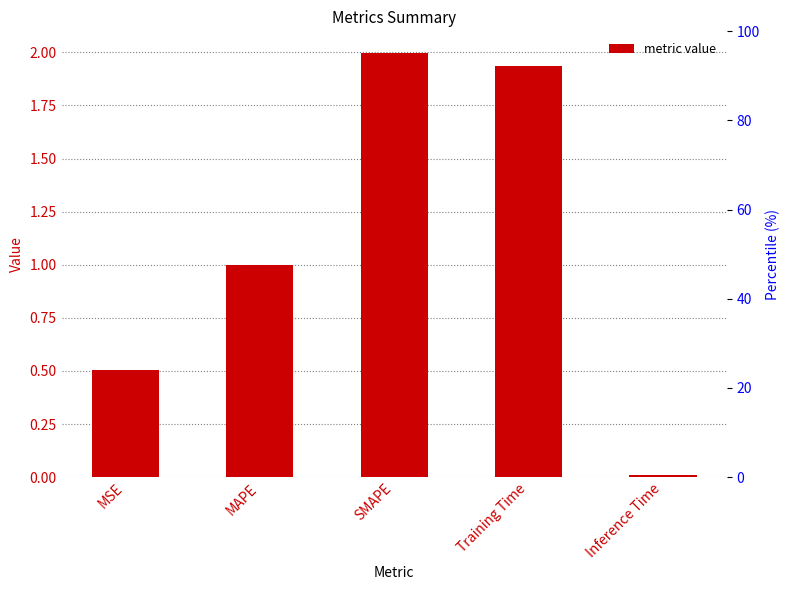

What is the difference between the maximum and minimum values?

2.0